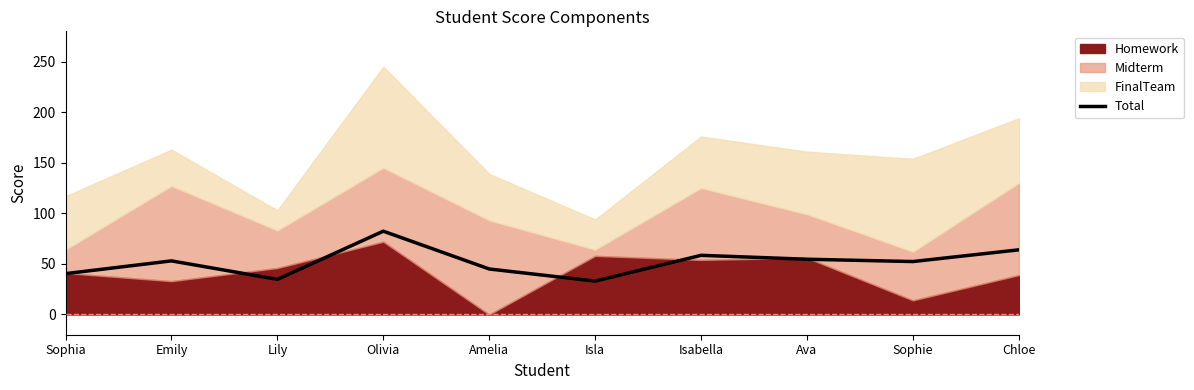

Reading left to right, list all the values displayed in this chart.

40.4	53.0	34.7	82.4	45.0	33.0	58.5	54.6	52.4	64.0